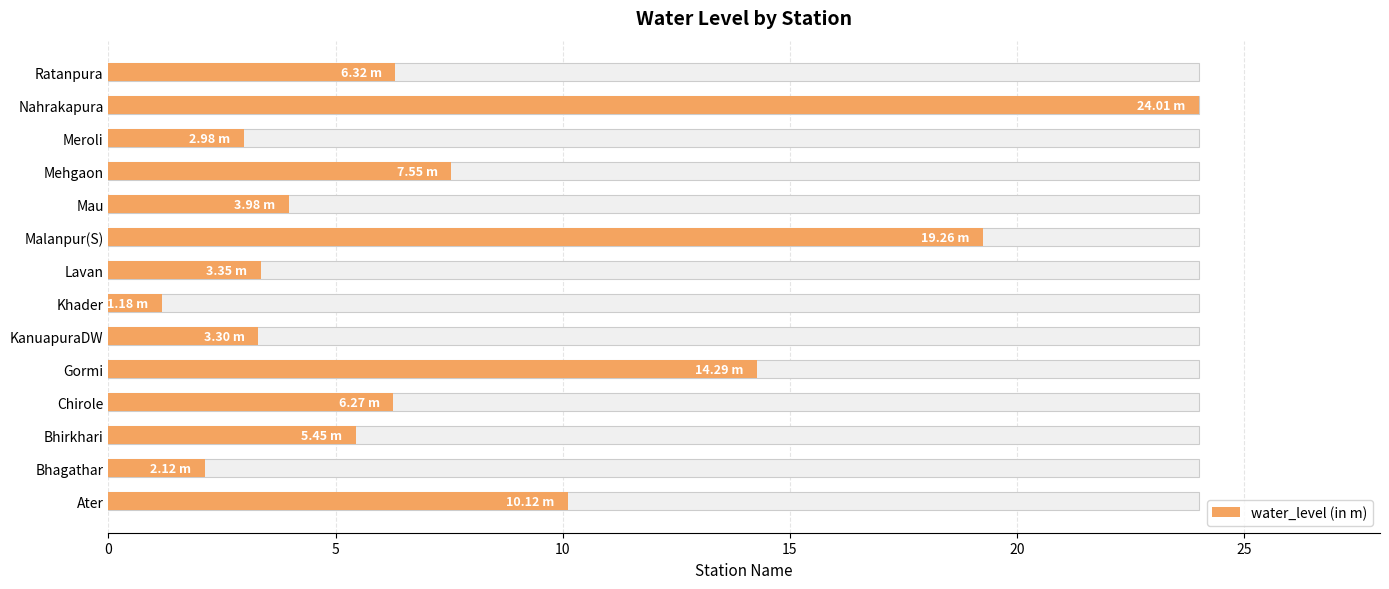

What is the smallest value displayed?

1.2